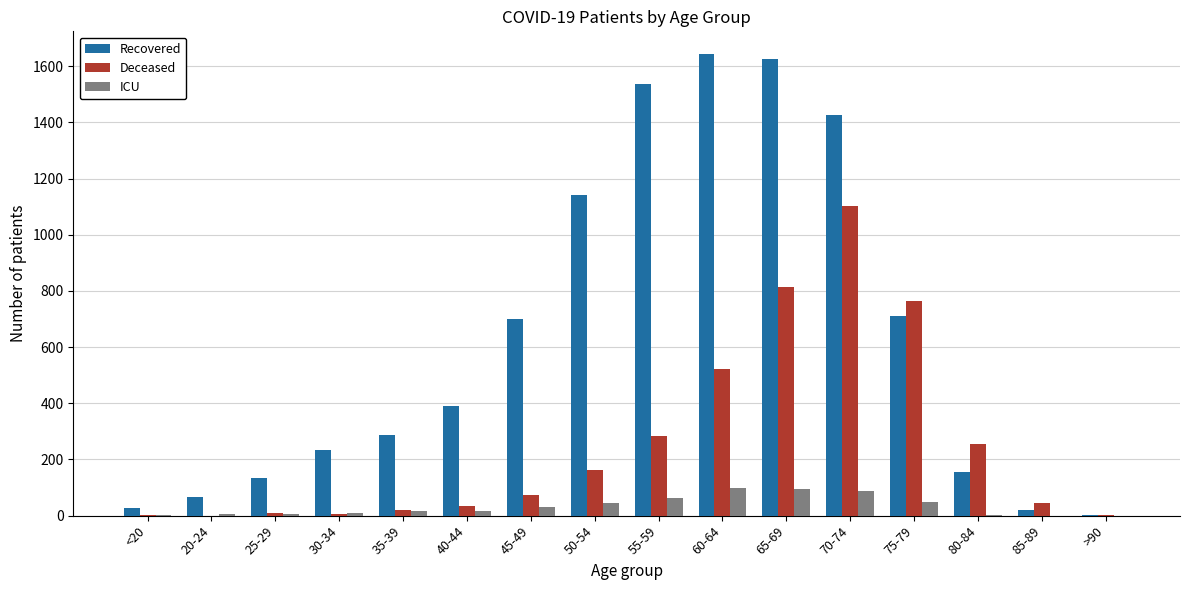

How many data points does each series have?

16